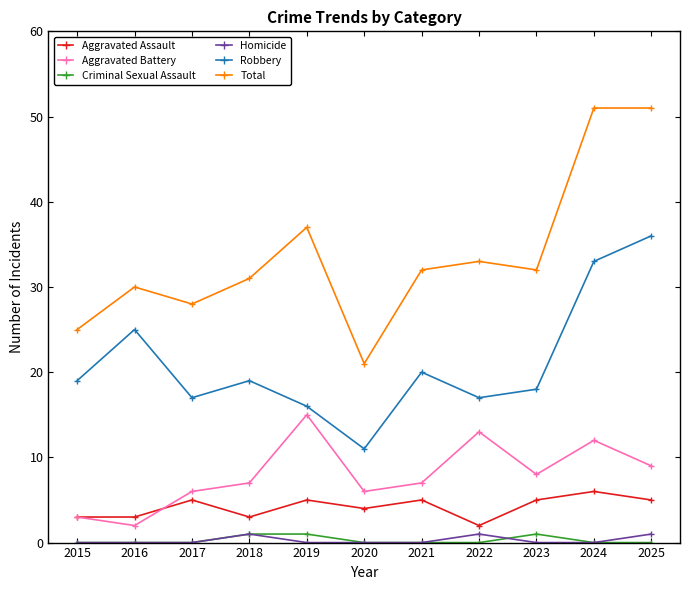

What is the sum of all Criminal Sexual Assault values?

3